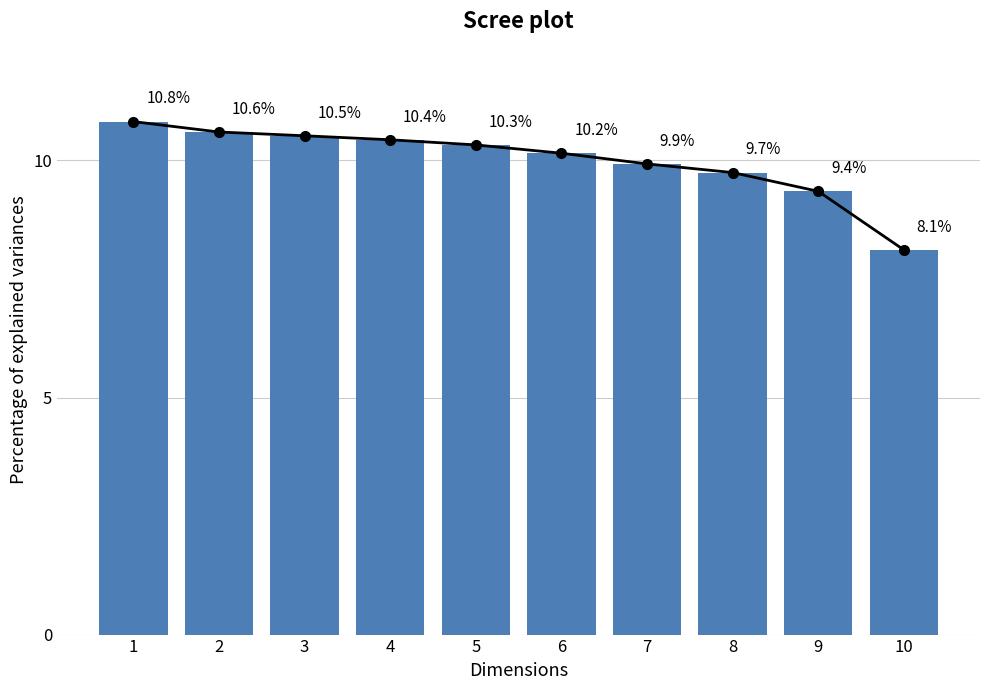

What is the change in value from 7 to 10?

-1.8